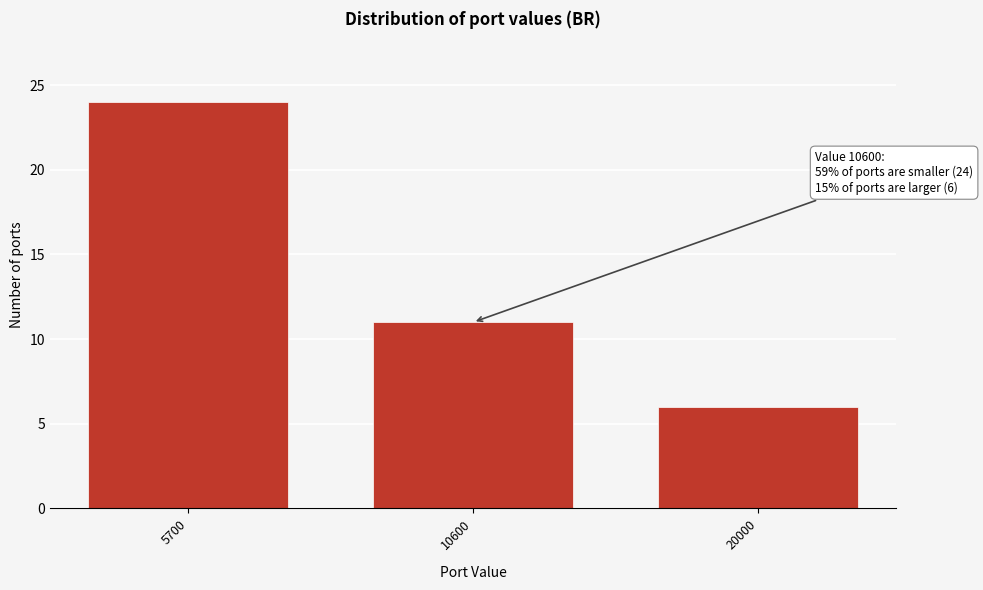

Reading left to right, what are all the values shown in this chart?

5700=24	10600=11	20000=6